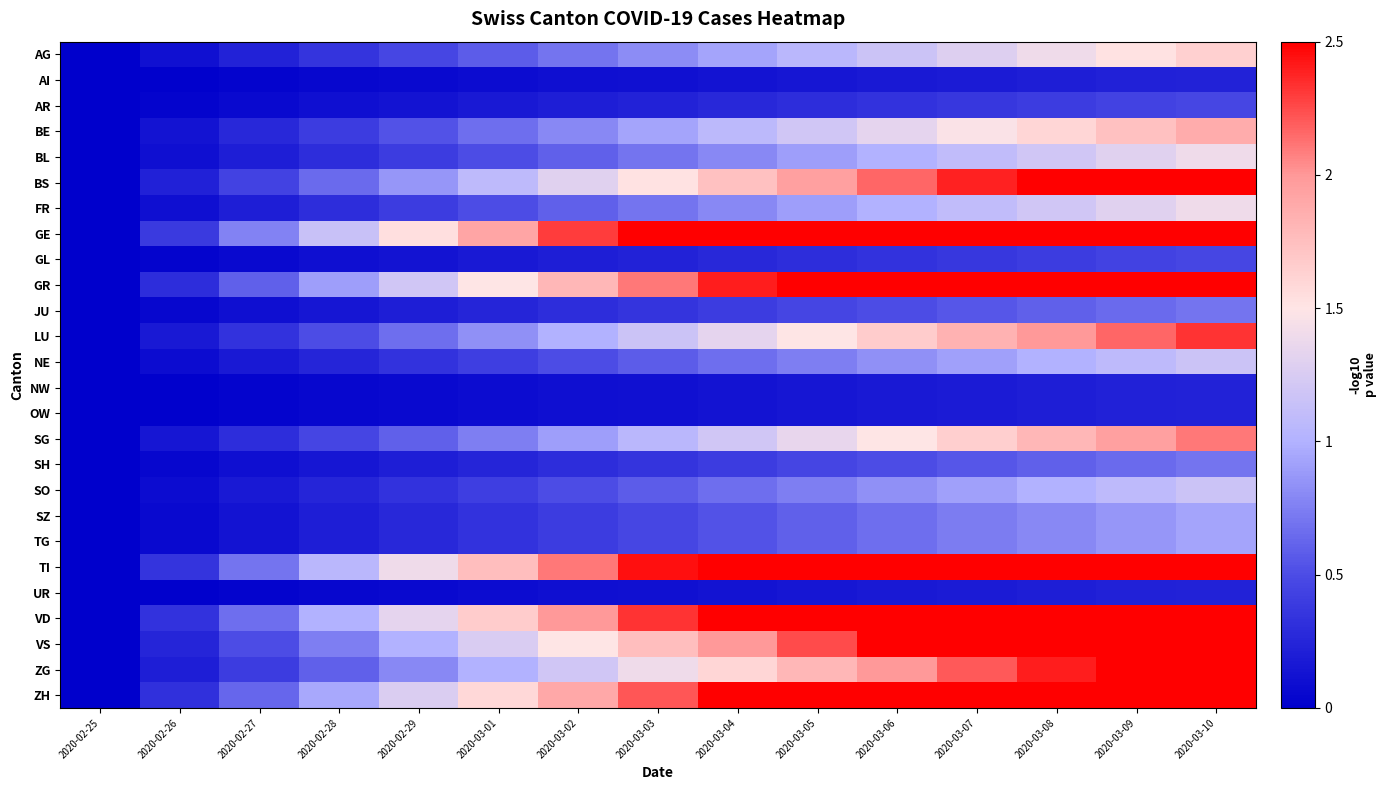

What is the maximum value shown in the chart?

5.4